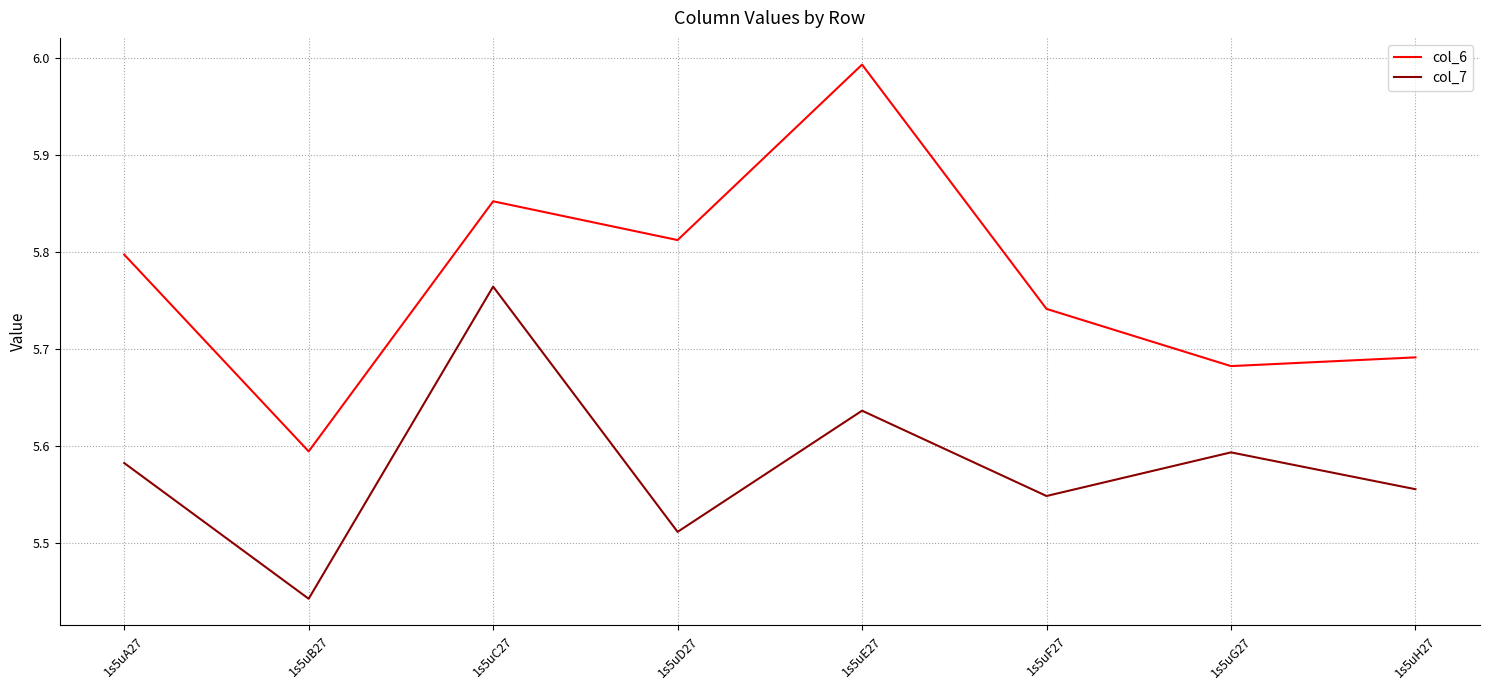

Which label corresponds to the smallest value in the chart?

1s5uB27